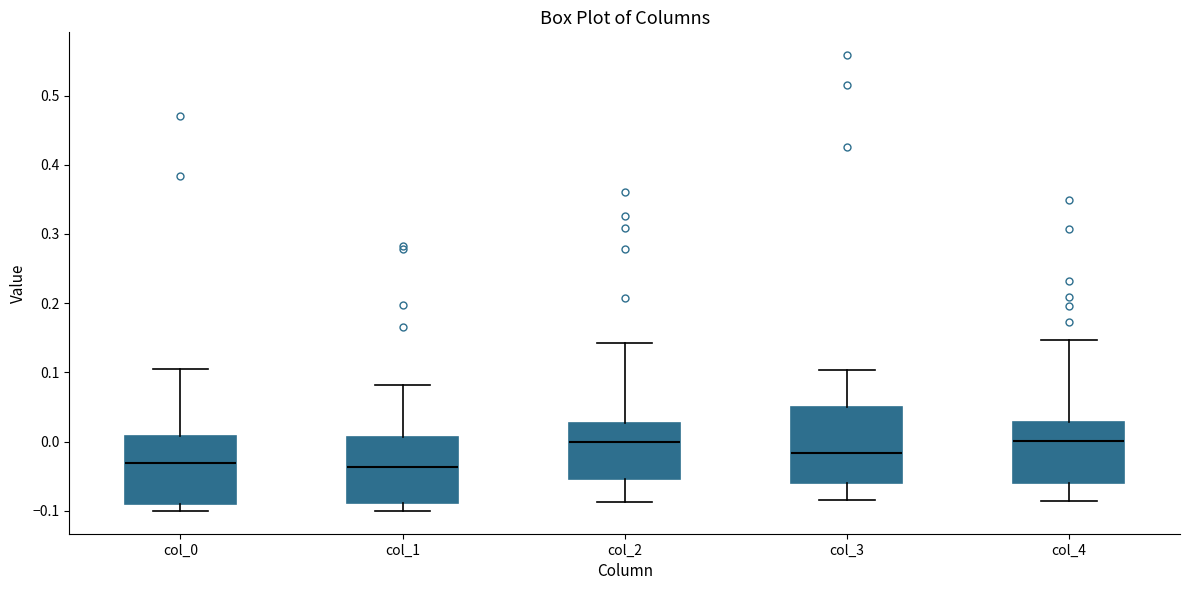

Reading left to right, read every box against the y-axis: the position of its median line, the range the box covers, and the ends of its whiskers. The values are not printed on the chart, so give them approximately, as read against the axis.

col_0: median -0.03, box -0.09 to 0.01, whiskers -0.10 to 0.10
col_1: median -0.04, box -0.09 to 0.01, whiskers -0.10 to 0.08
col_2: median 0.00, box -0.05 to 0.03, whiskers -0.09 to 0.14
col_3: median -0.02, box -0.06 to 0.05, whiskers -0.08 to 0.10
col_4: median 0.00, box -0.06 to 0.03, whiskers -0.09 to 0.15